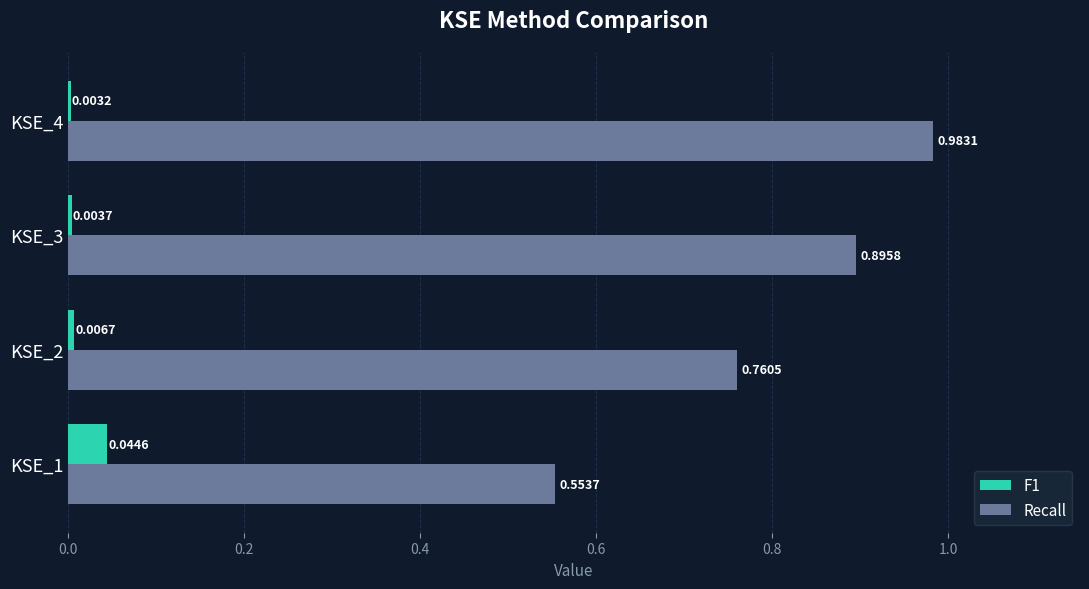

Count the number of categories in the chart.

4